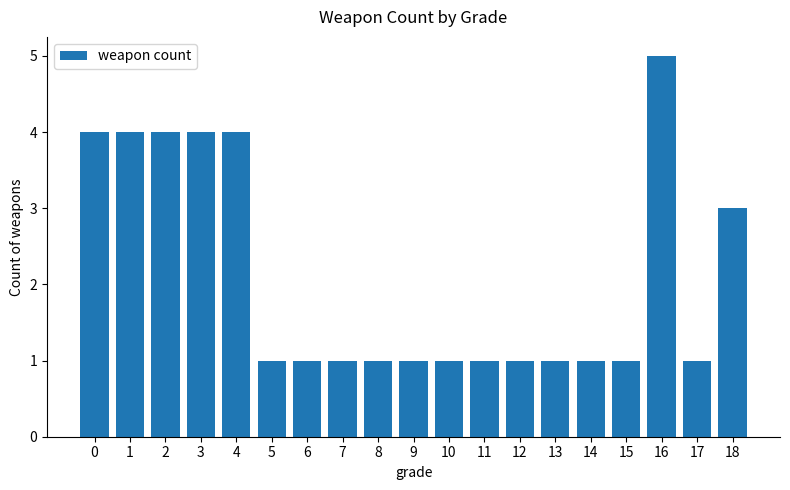

What is the sum of the values at 12 and 17?

2